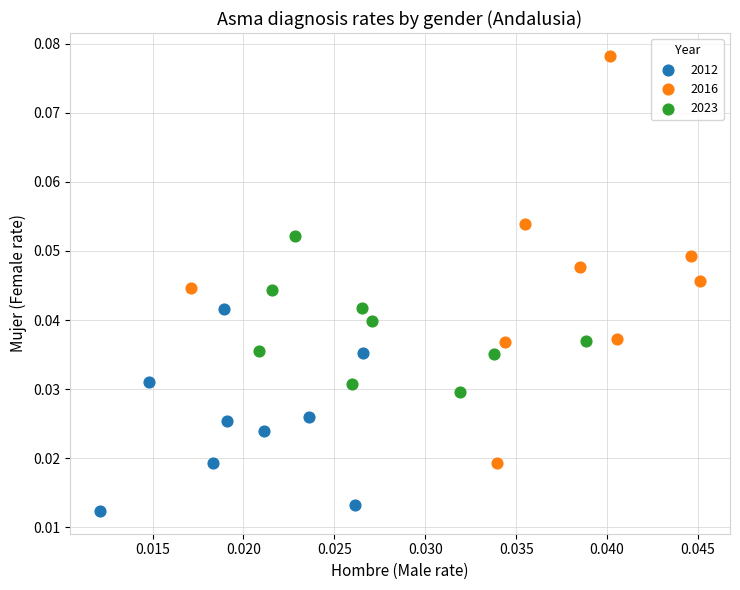

Which series has the widest spread of Y values?

2016